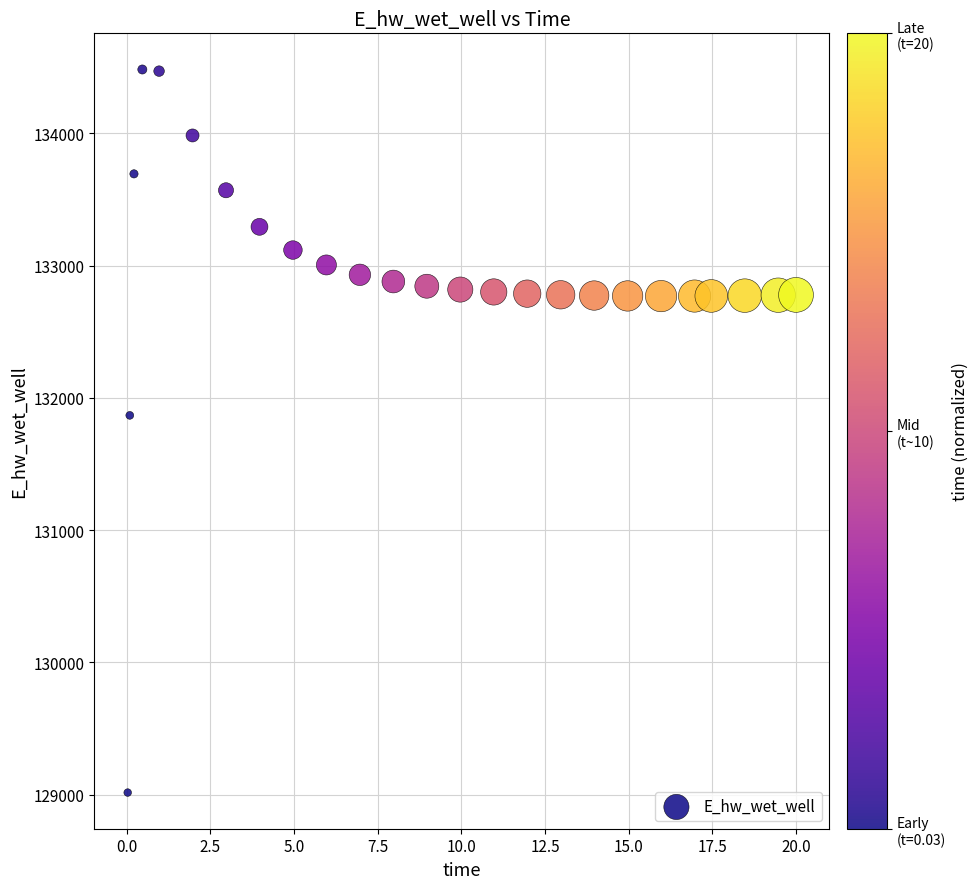

What is the range of Y values (max minus min)?

5466.1